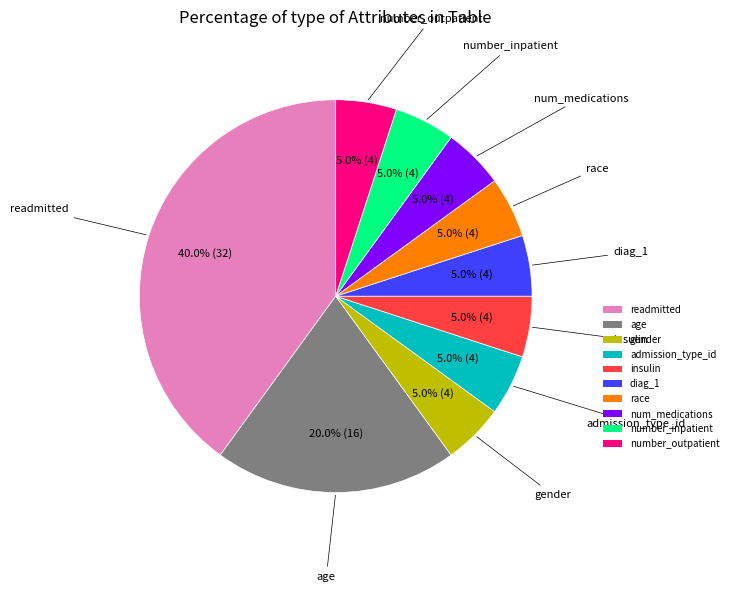

To the nearest percent, what percentage of the pie is num_medications?

5%